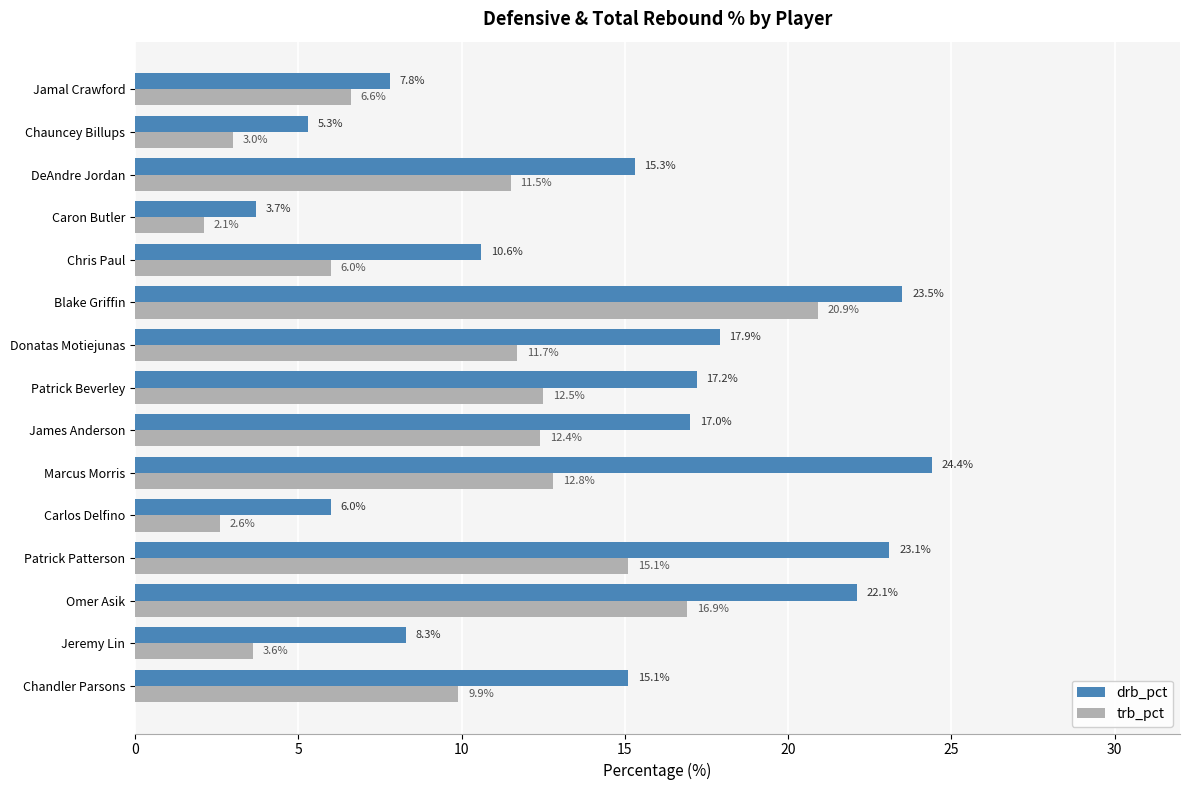

What is the minimum value for trb_pct?

2.1